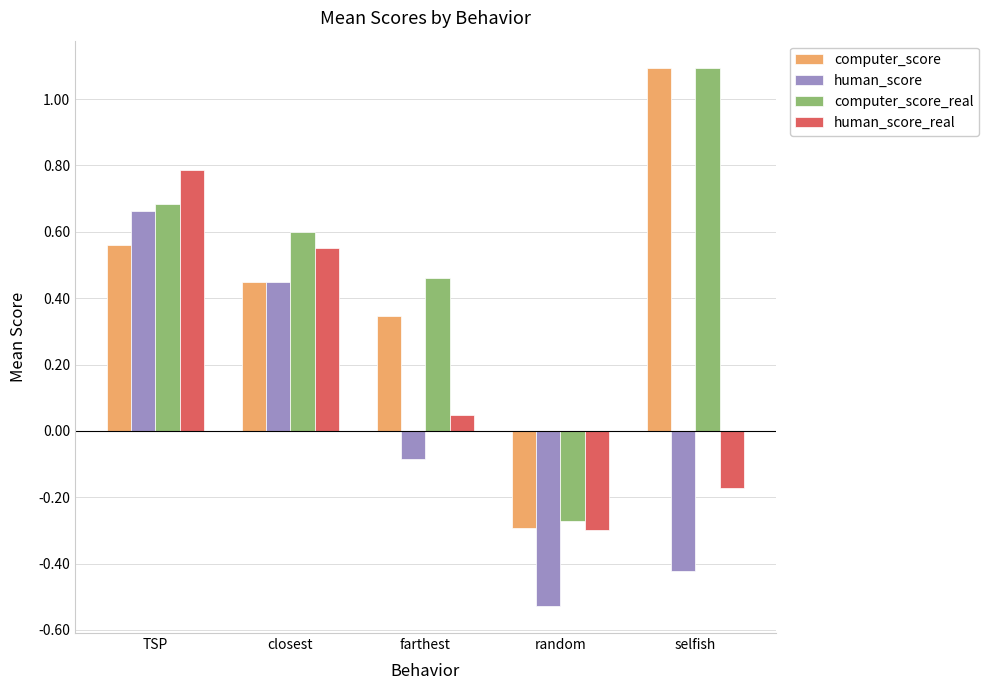

How many groups of bars are there?

5